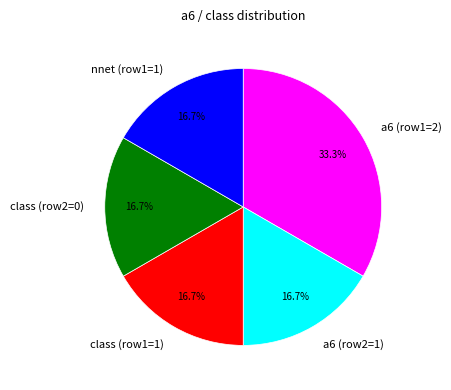

Which category has the biggest portion of the pie?

a6 (row1=2)